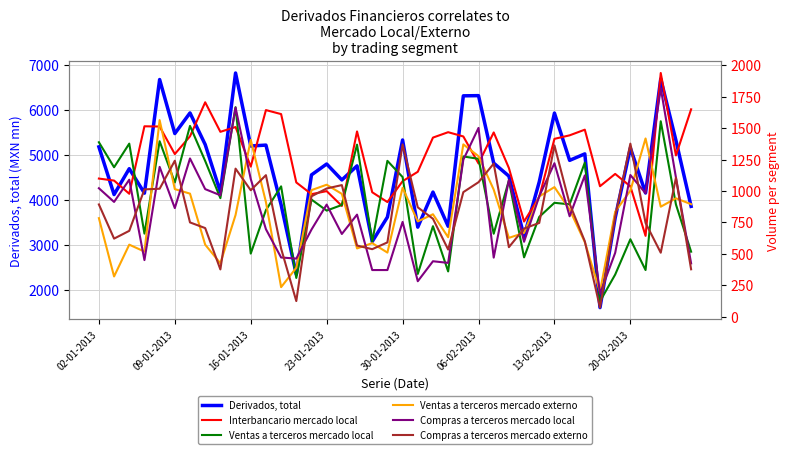

Is it true that Ventas a terceros mercado externo equals 1695 at 14?

False